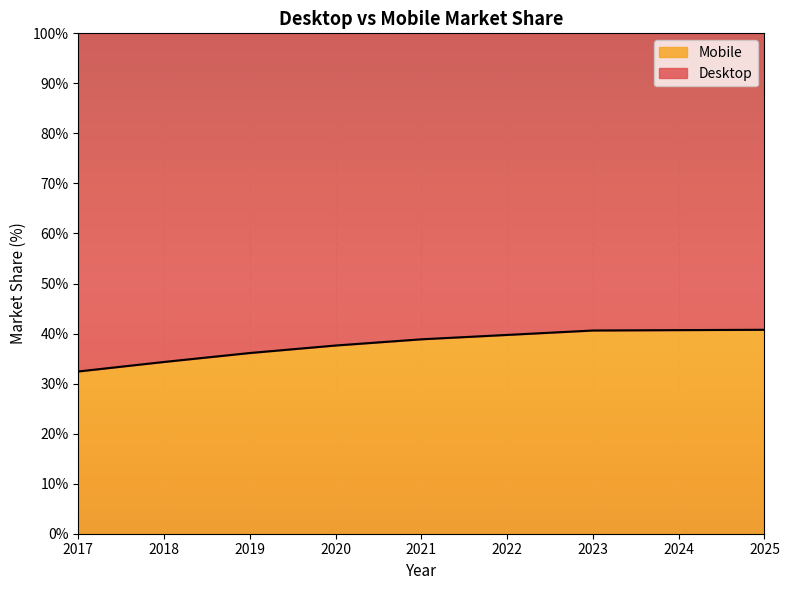

What is the maximum value shown in the chart?

40.8